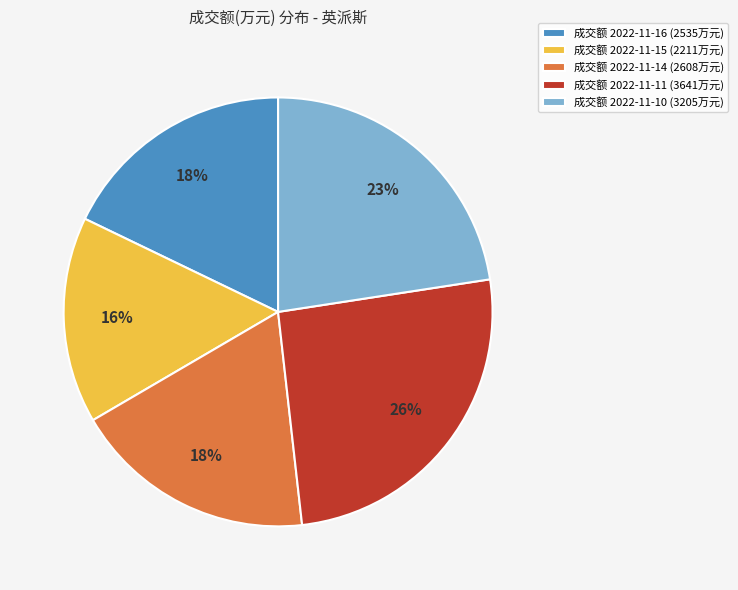

What is the ratio of the value at 成交额 2022-11-10 (3205万元) to the value at 成交额 2022-11-16 (2535万元)?

1.3